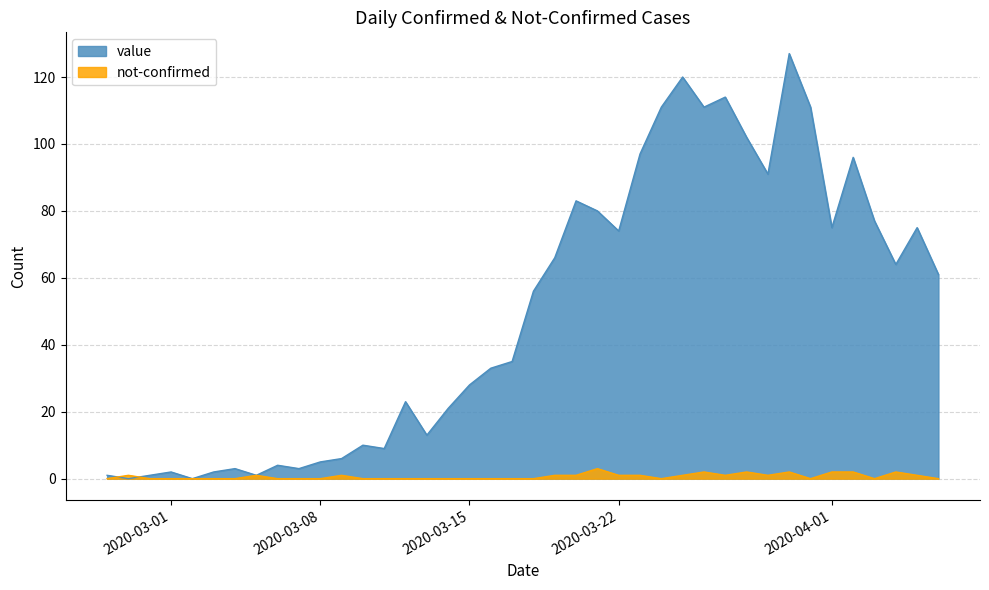

What position from the right is 2020-03-21?

17